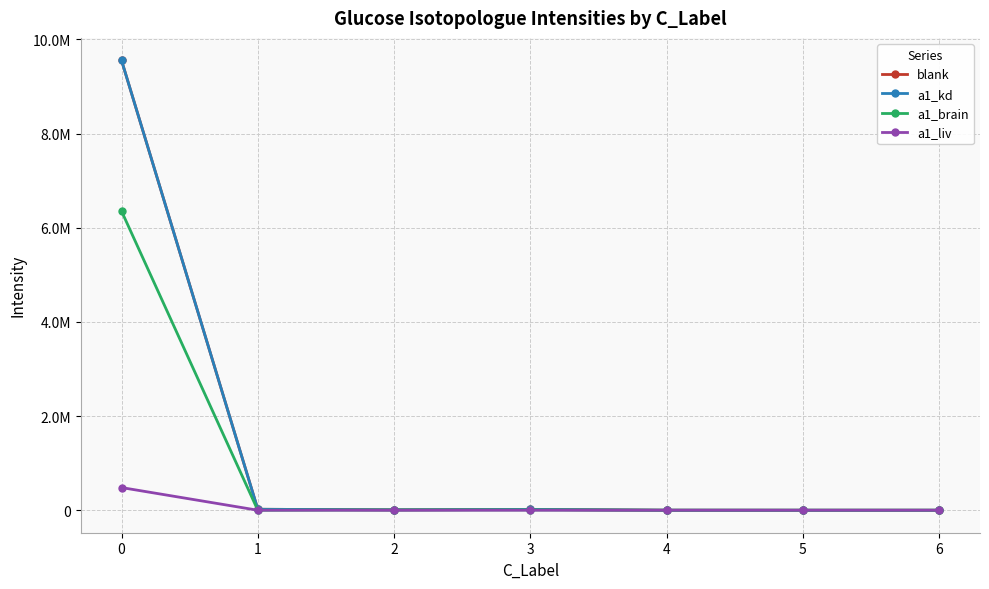

Is this an area chart (filled region under the line)?

No